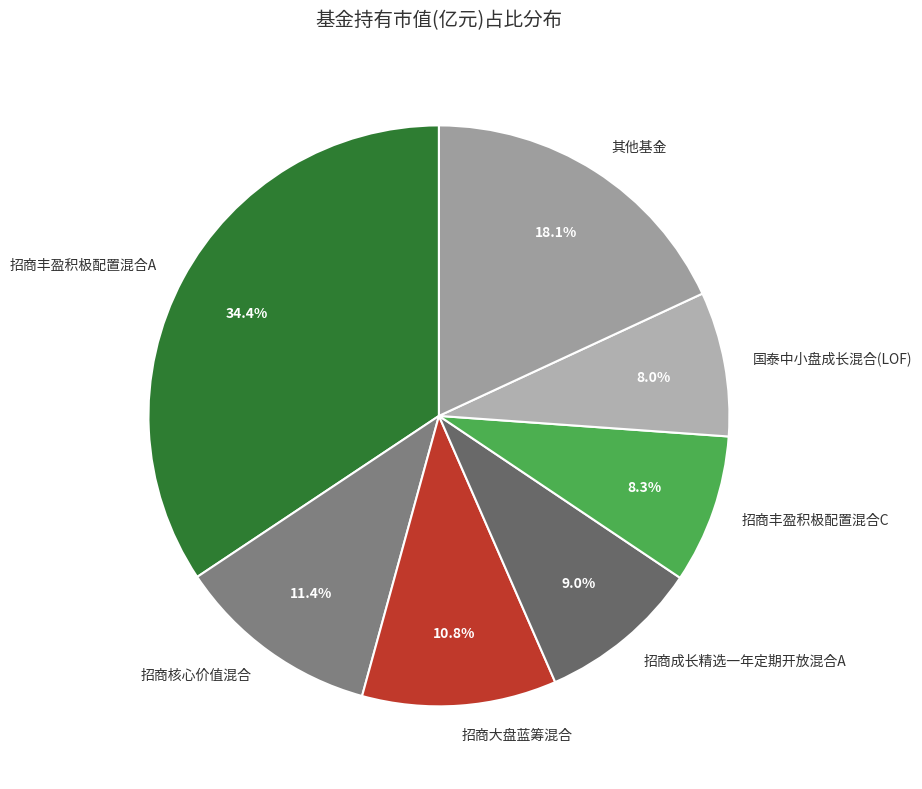

Is there a majority slice in this chart?

No